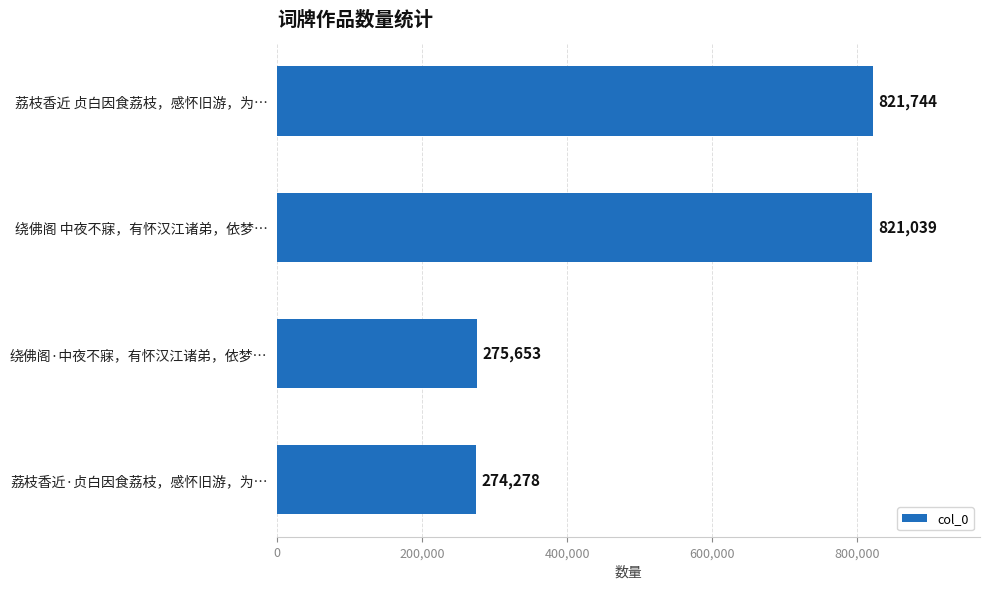

What is the value of the 3rd bar from the top?

275653